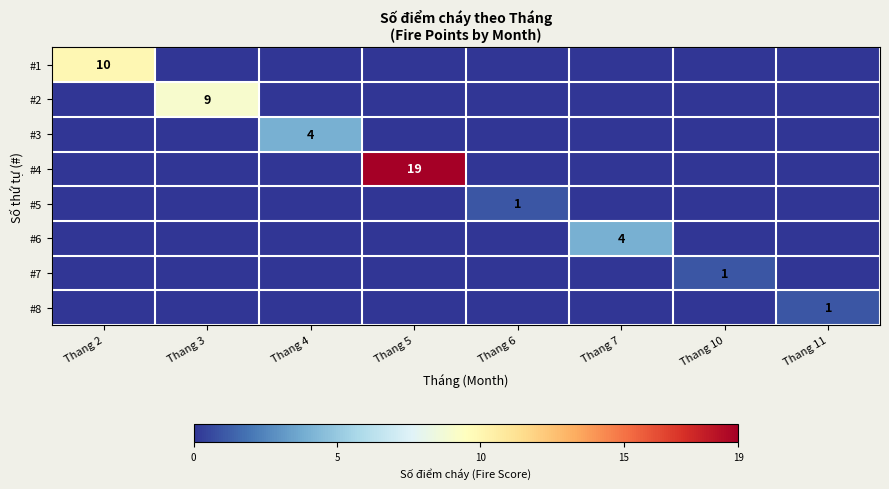

What value does the #1 series have at Thang 2, to the nearest 5?

10